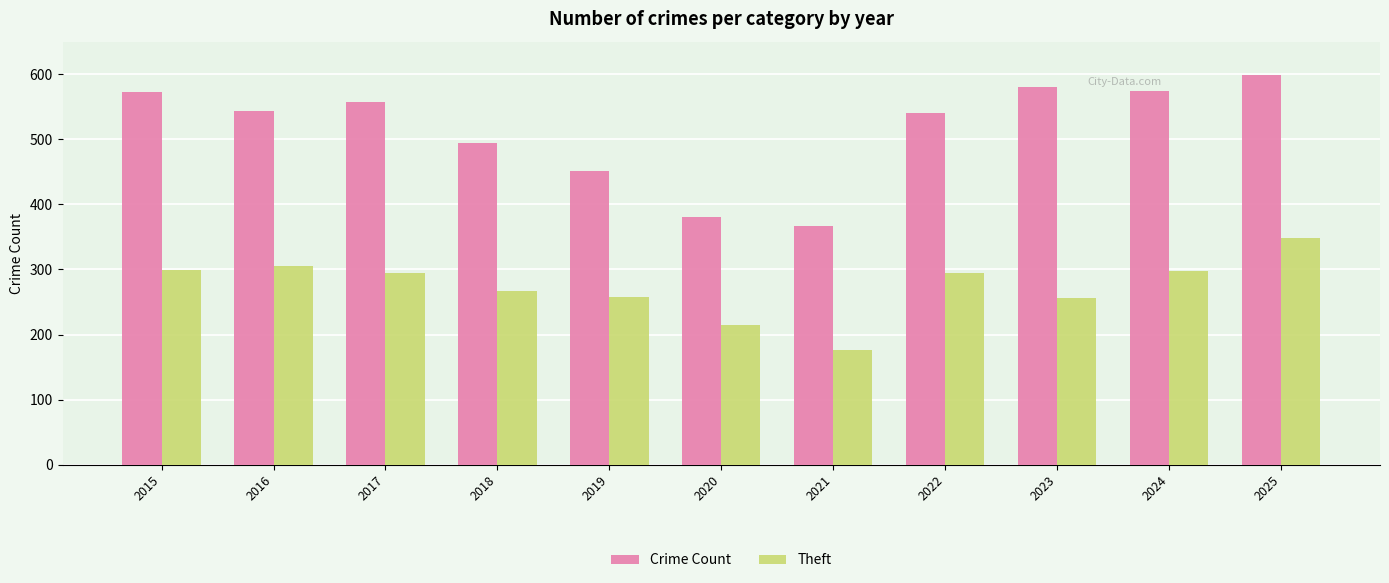

List the series in order of their overall mean, highest first.

Crime Count, Theft